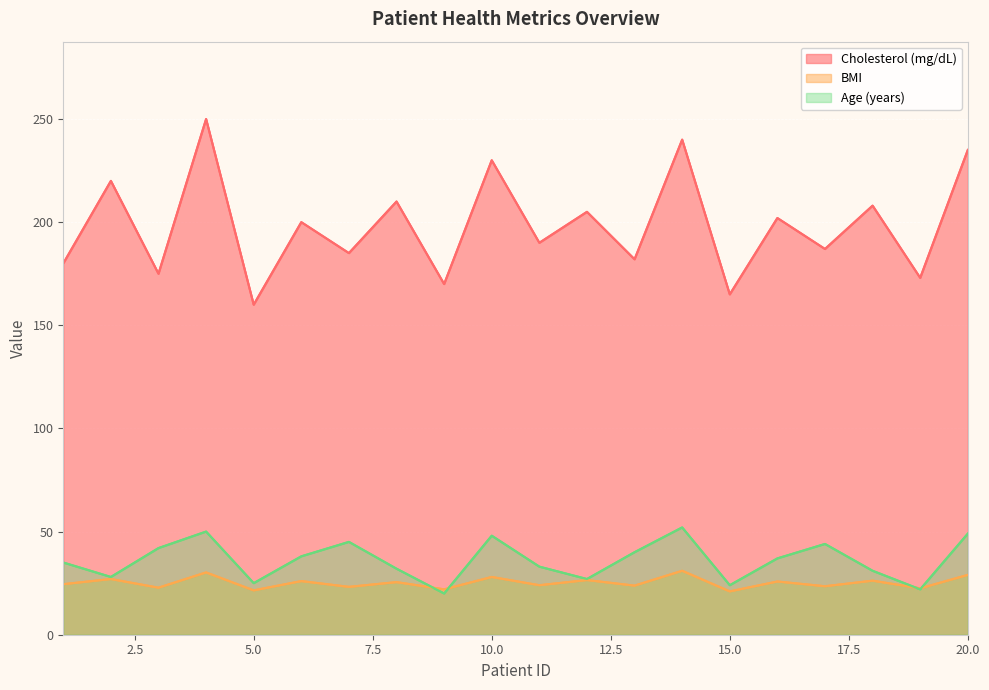

Between 16 and 19, which is larger?

16